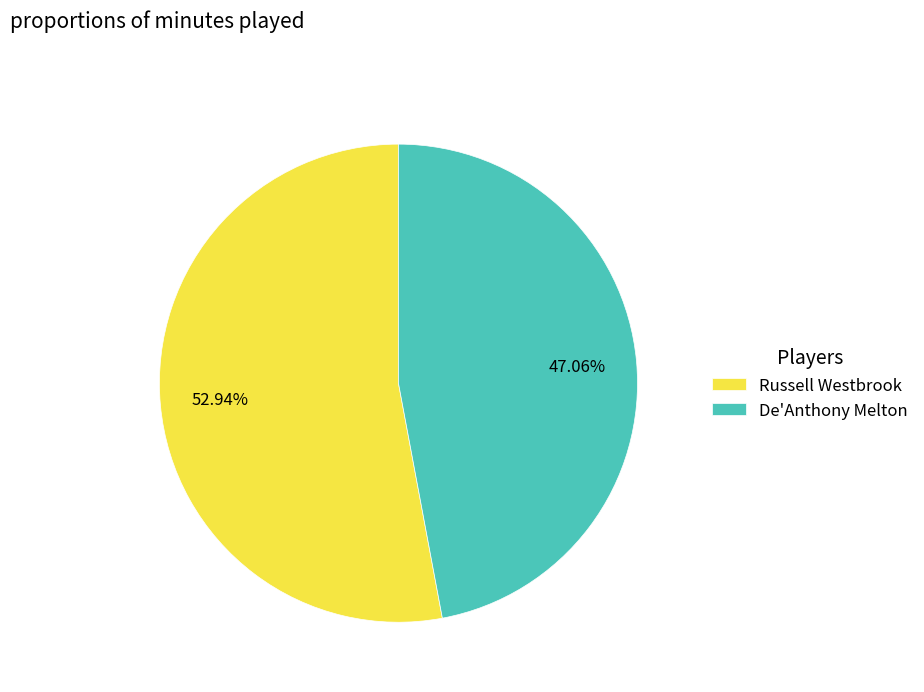

Rank the categories by value from highest to lowest.

Russell Westbrook, De'Anthony Melton